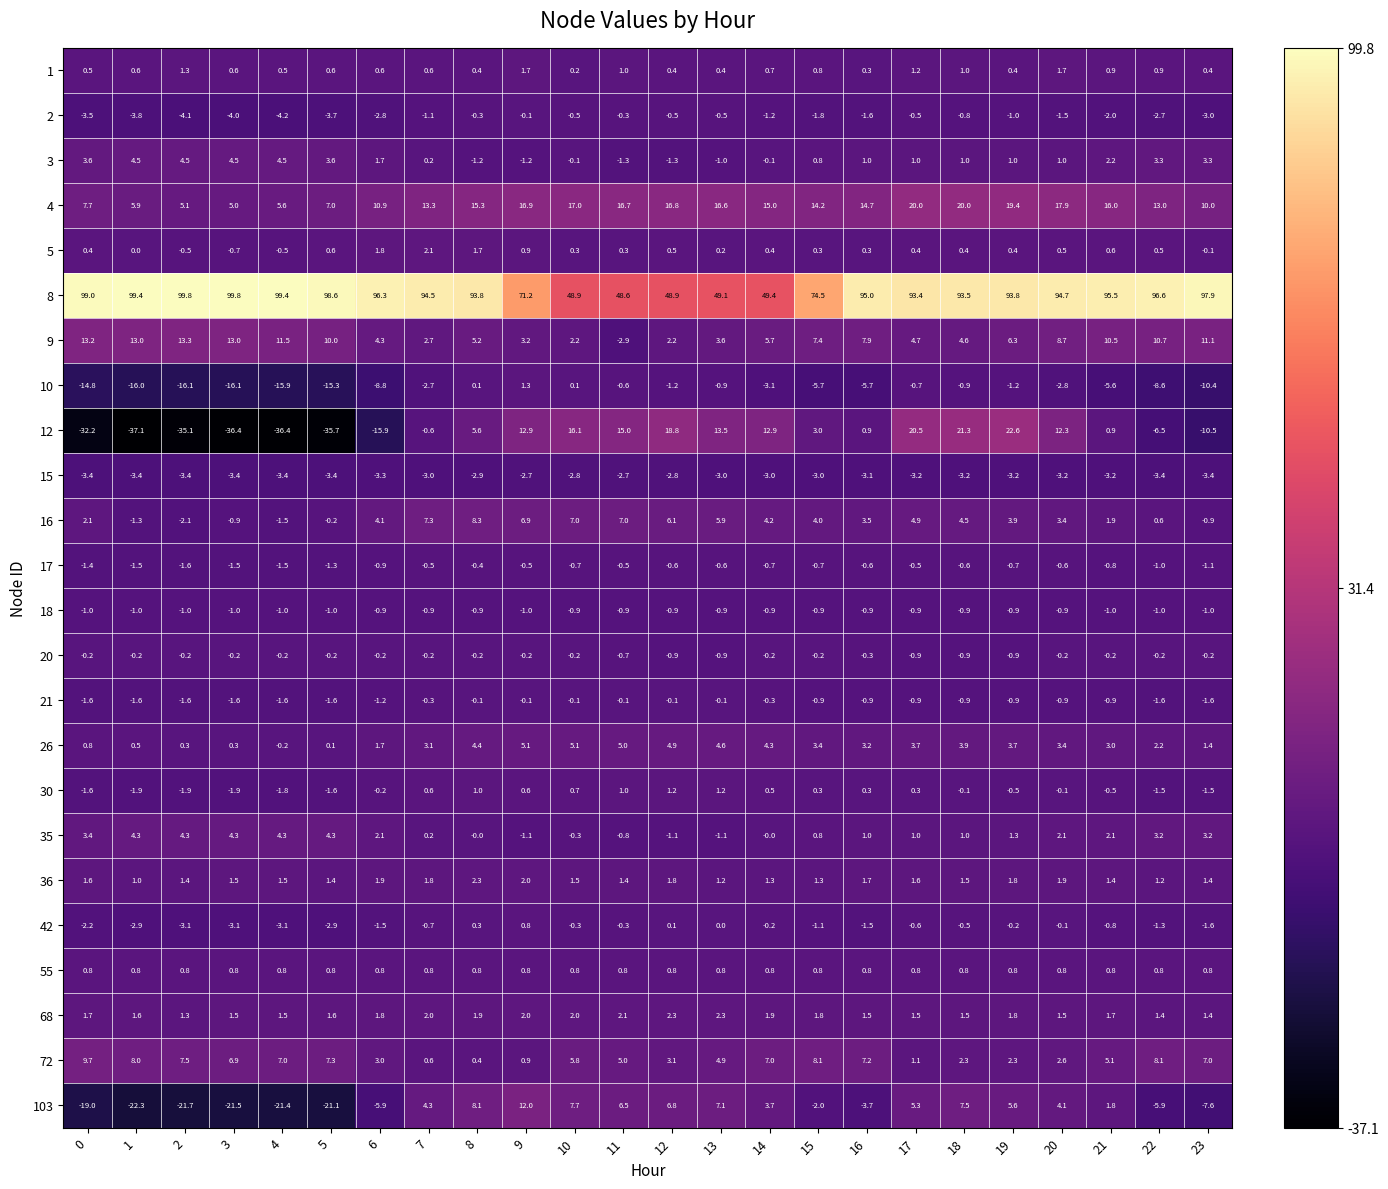

What is the maximum value shown in the chart?

99.8